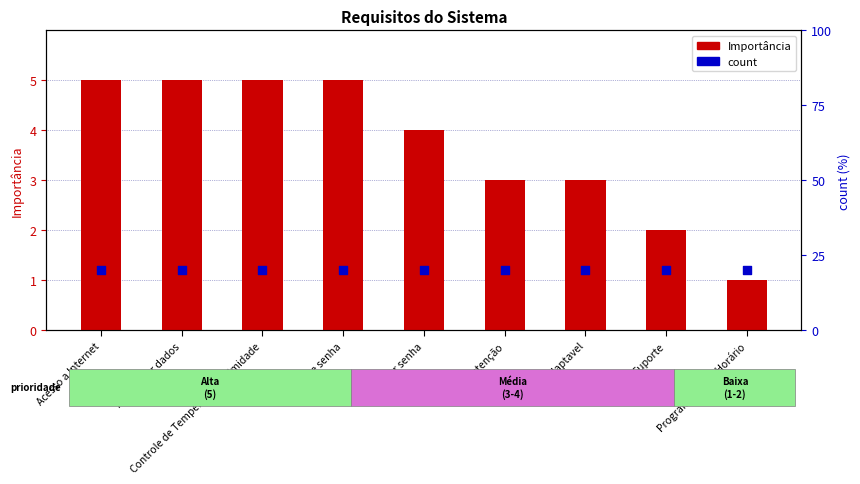

Which series has the largest total across all categories?

count